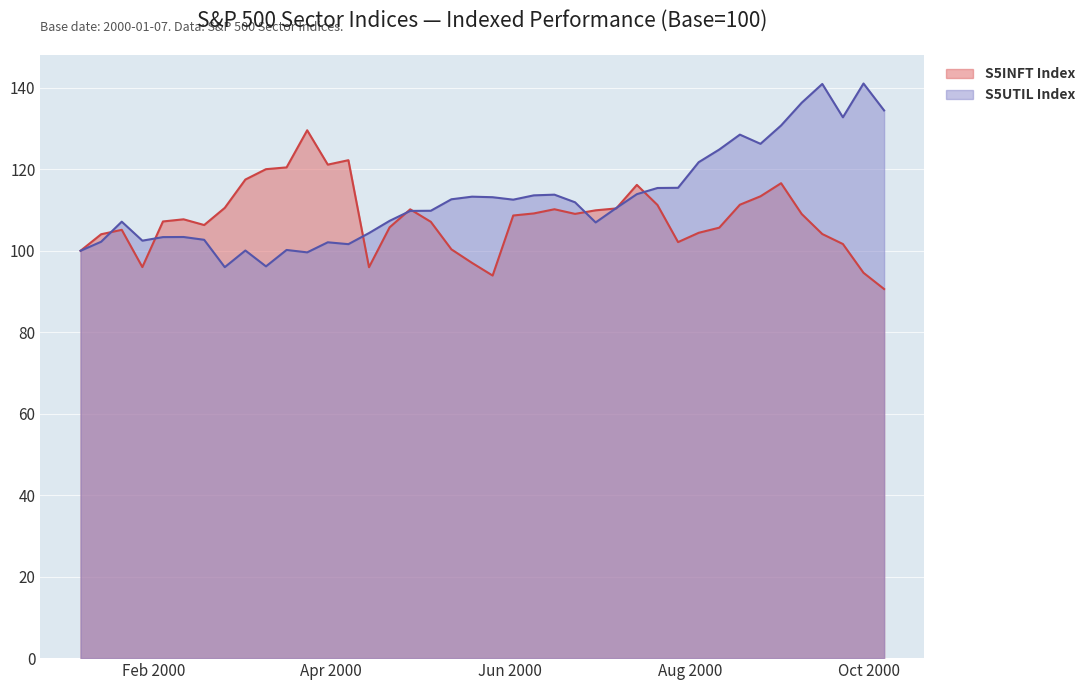

What is the maximum value shown in the chart?

141.1